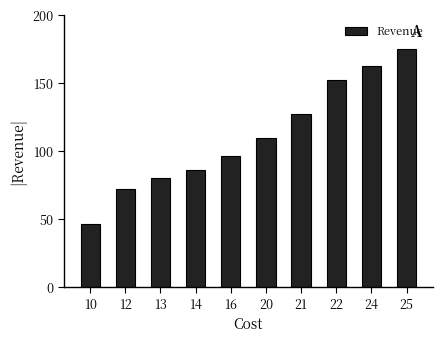

At which label is the value closest to 110?

20